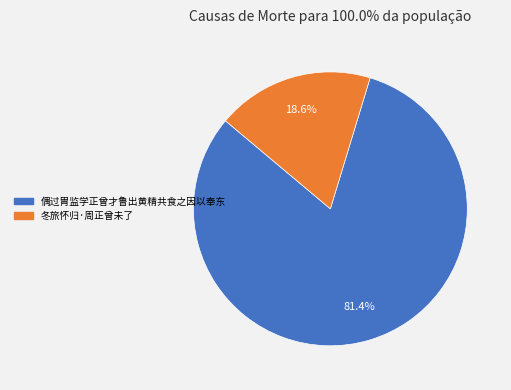

True or false: 偶过胄监学正曾才鲁出黄精共食之因以奉东 accounts for 81% of the total.

True